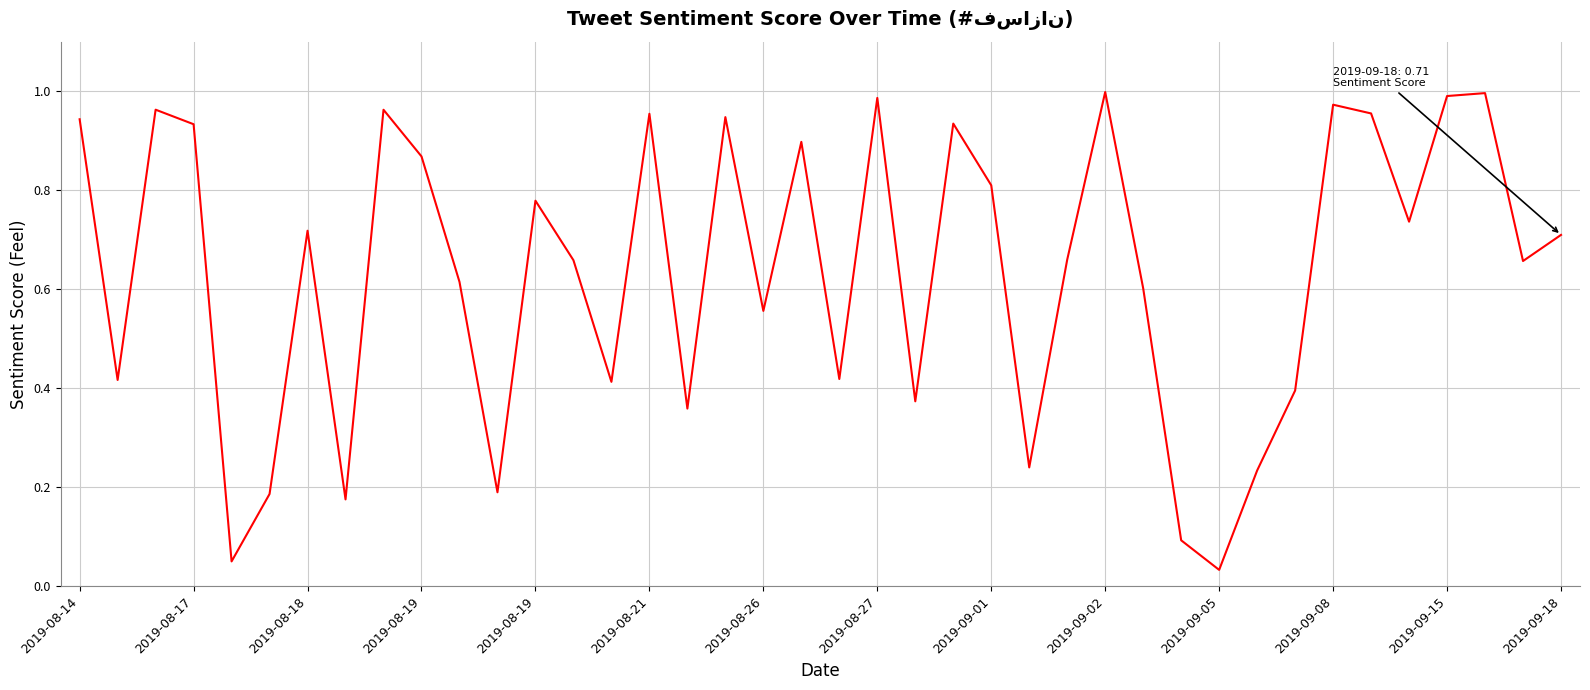

True or false: the data has more than 1 interior local peaks.

True